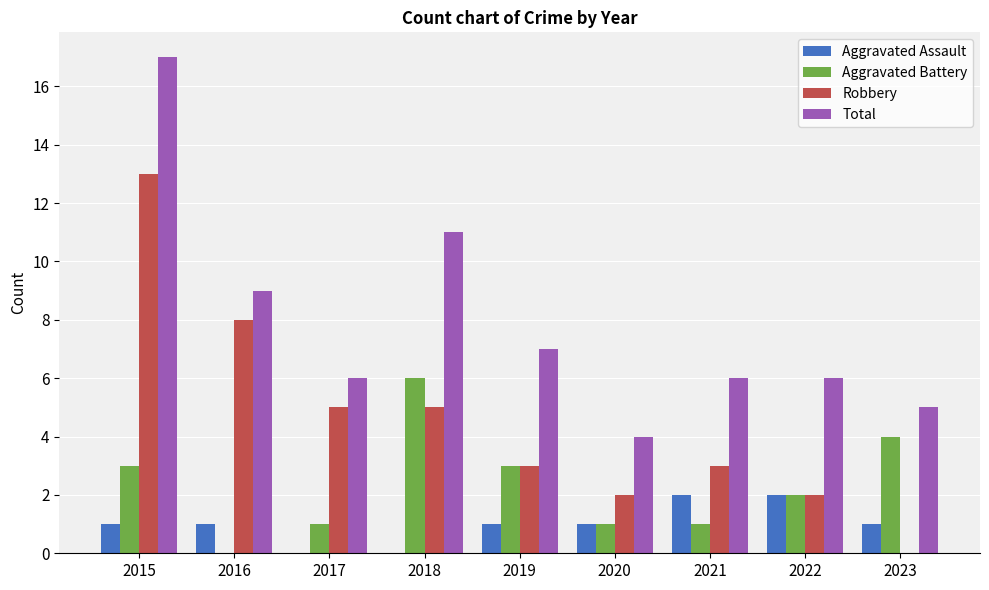

Reading left to right, extract all data points from this chart.

Aggravated Assault: 1	1	0	0	1	1	2	2	1
Aggravated Battery: 3	0	1	6	3	1	1	2	4
Robbery: 13	8	5	5	3	2	3	2	0
Total: 17	9	6	11	7	4	6	6	5